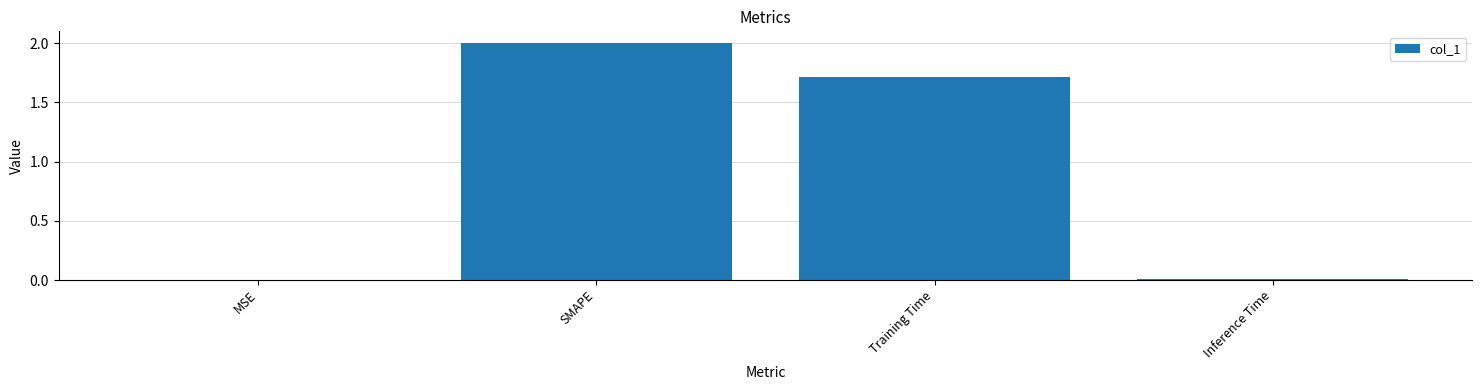

The chart shows a value of 3.1 at SMAPE. True or false?

False